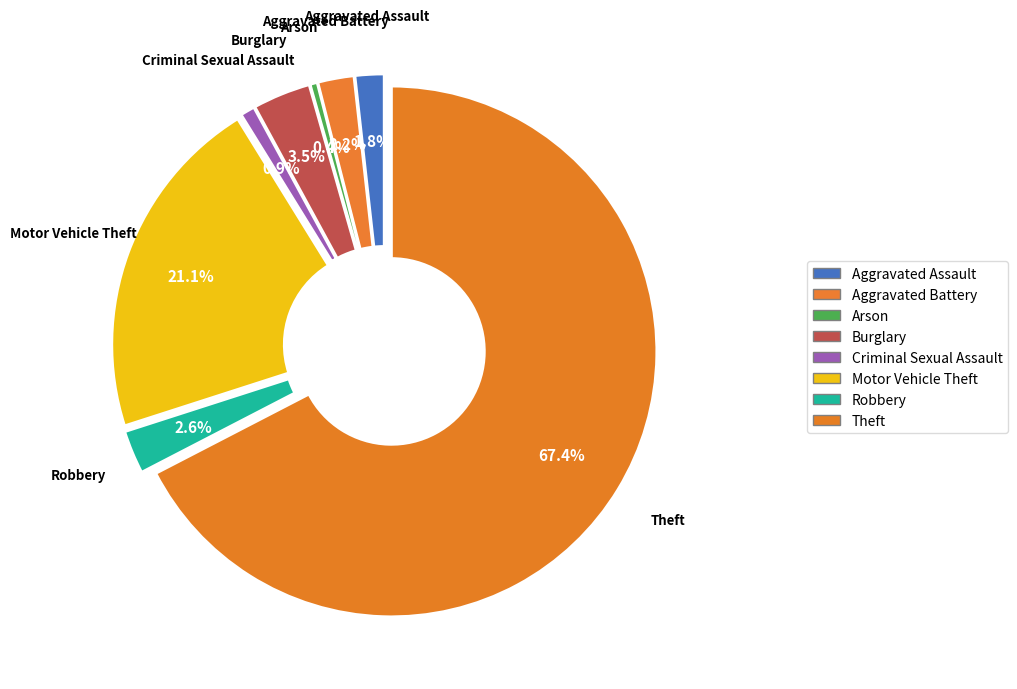

How many segments does this pie chart have?

8